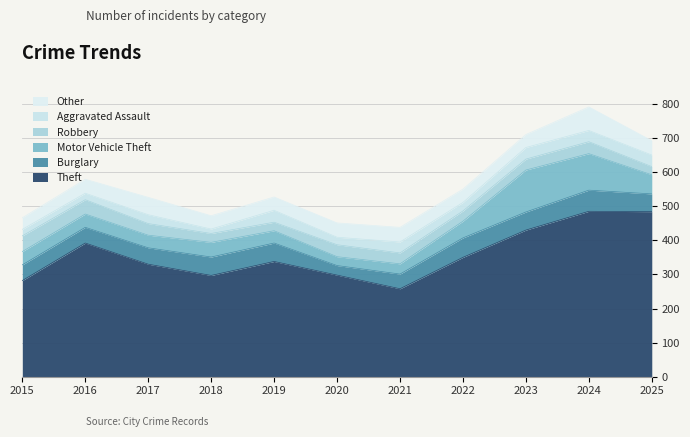

Reading left to right, extract all data points from this chart.

Theft: 282	392	330	297	338	298	258	350	430	485	484
Burglary: 46	46	48	54	54	28	43	57	53	62	52
Motor Vehicle Theft: 39	39	37	43	36	26	30	49	123	107	56
Robbery: 46	42	34	26	25	35	32	30	32	35	24
Aggravated Assault: 19	19	26	13	35	22	32	25	34	33	34
Other: 34	41	51	39	39	42	43	39	38	69	42